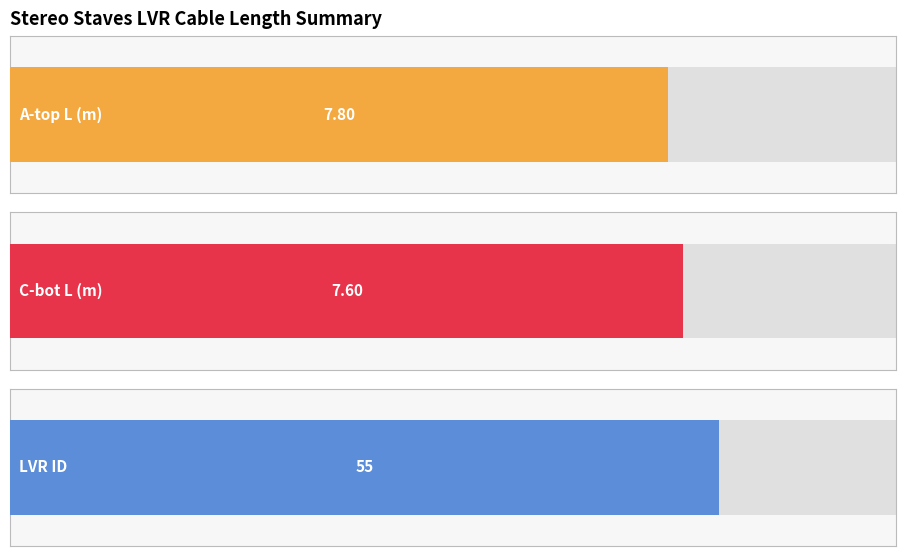

What is the minimum value shown in the chart?

7.6